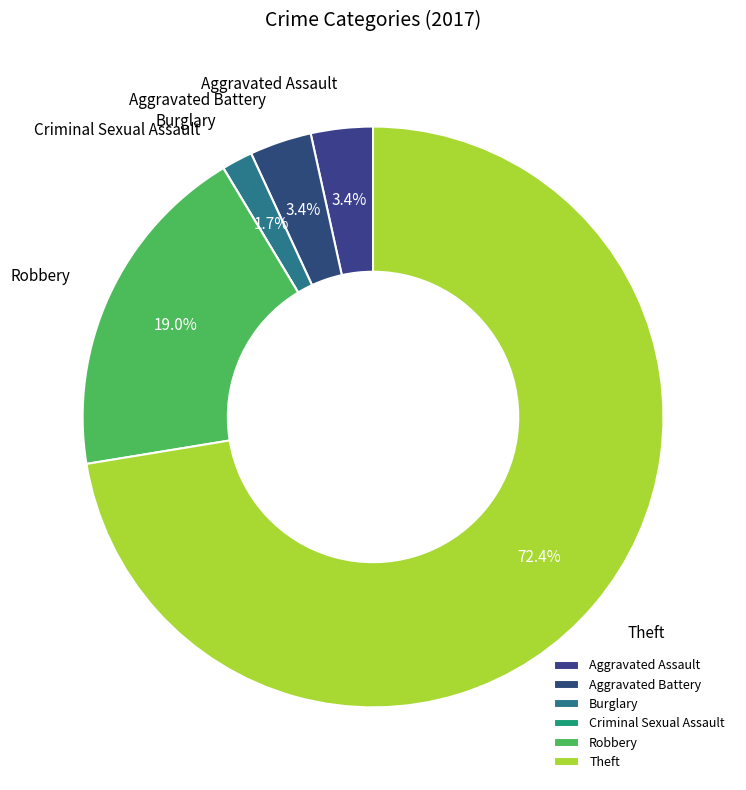

The Robbery slice represents 19% of the pie. True or false?

True